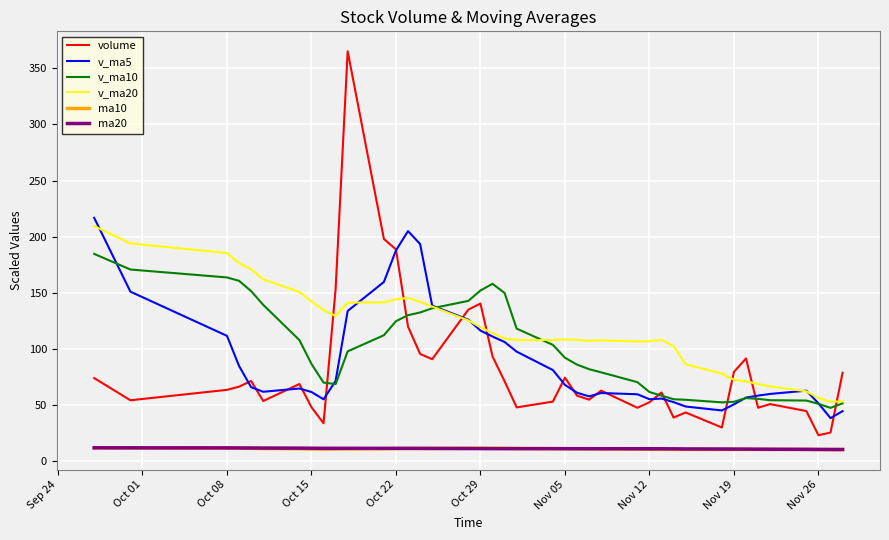

Which series has the widest spread of values?

volume